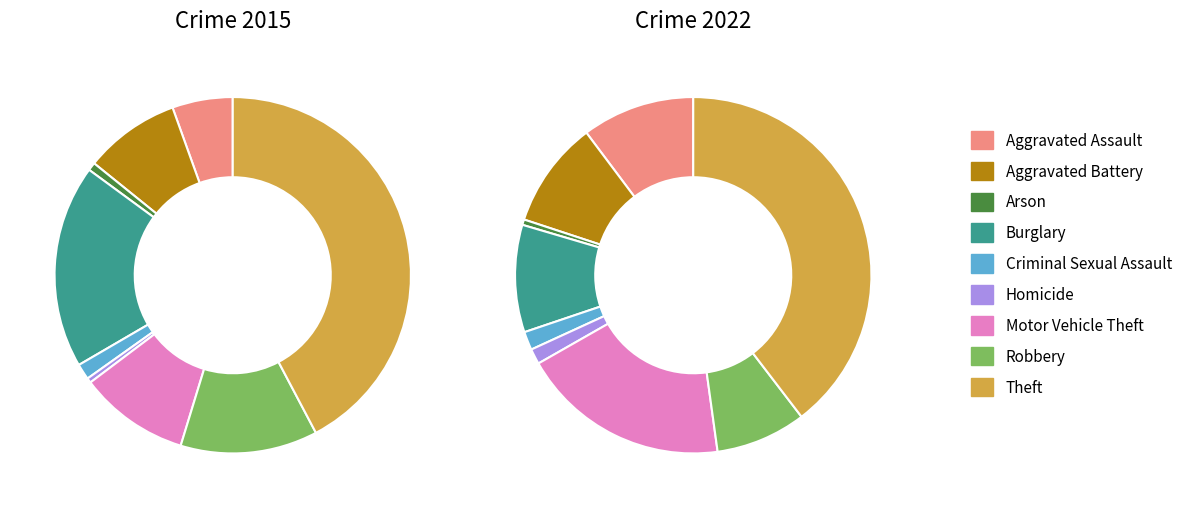

The 8 slice represents 49% of the pie. True or false?

False